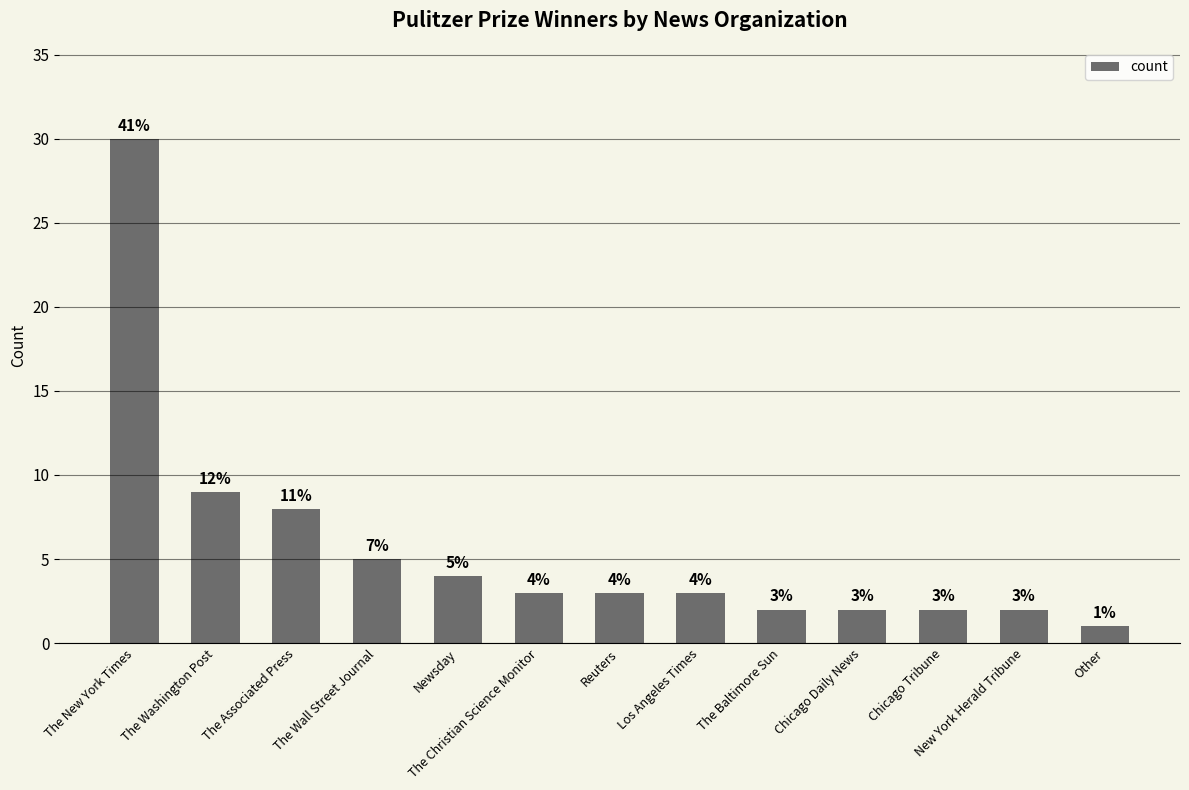

What is the average value?

6